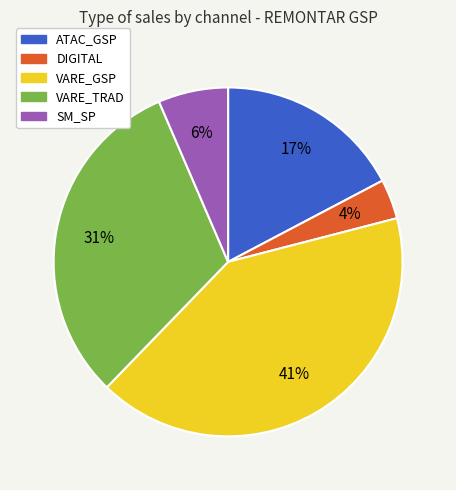

To the nearest percent, what is the combined percentage of VARE_TRAD and VARE_GSP?

73%